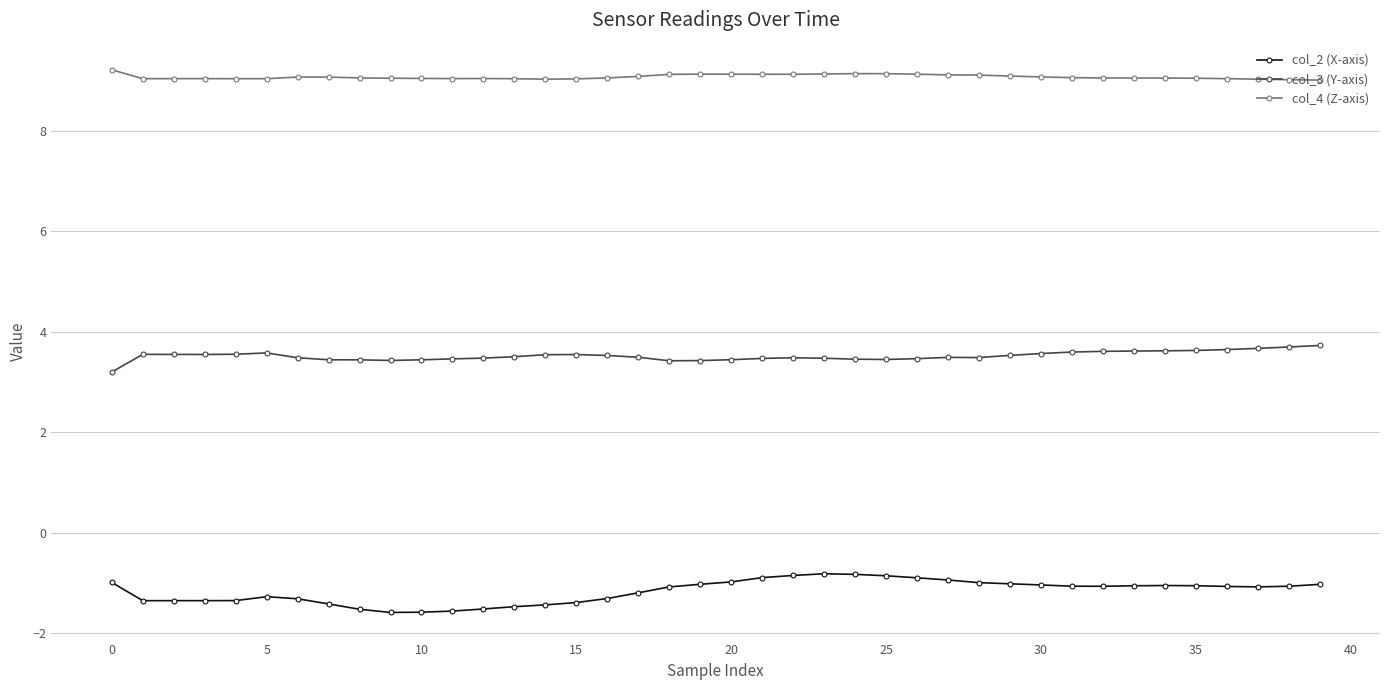

What is the value of the col_3 (Y-axis) point at the 10th from the left?

3.4